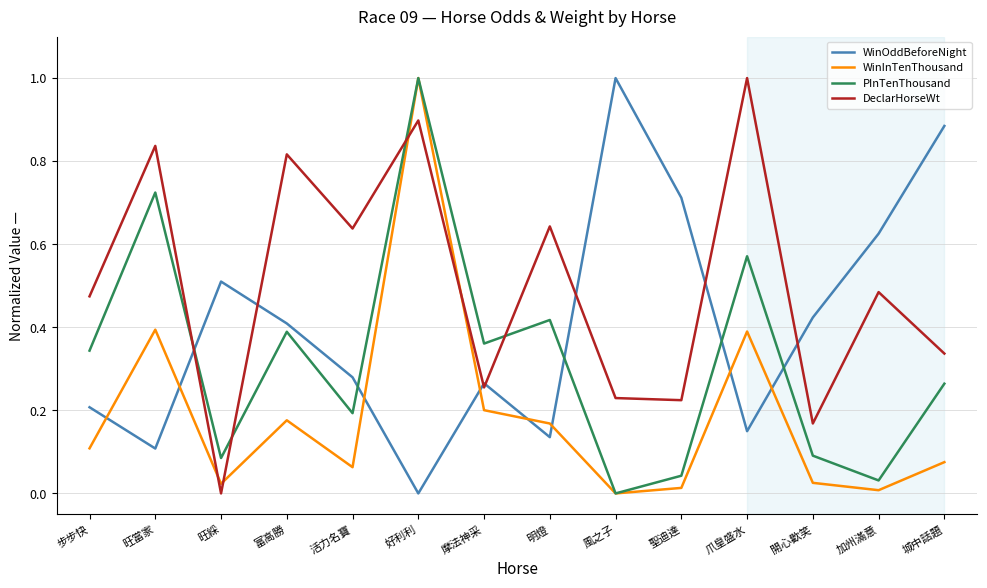

How many intersections are there between WinOddBeforeNight and DeclarHorseWt?

7